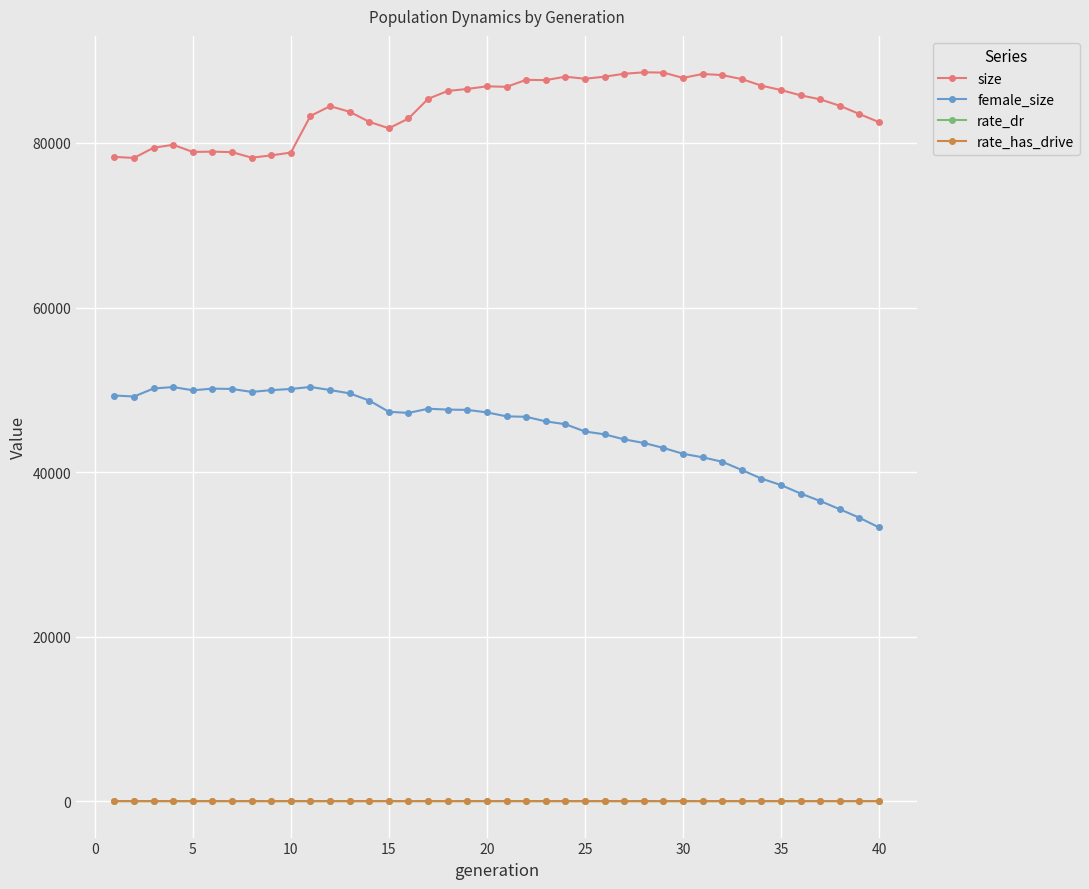

Count the number of data series in this chart.

4